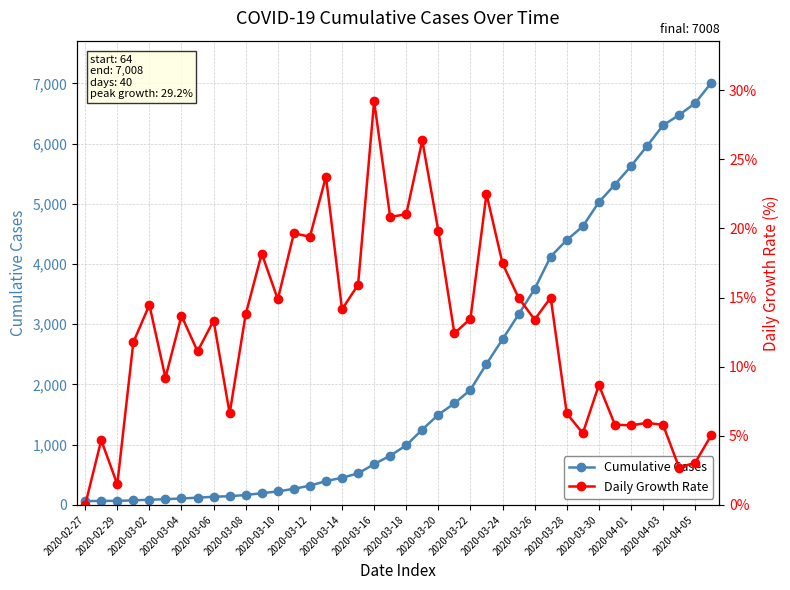

True or false: Cumulative Cases and Daily Growth Rate intersect in this chart.

False